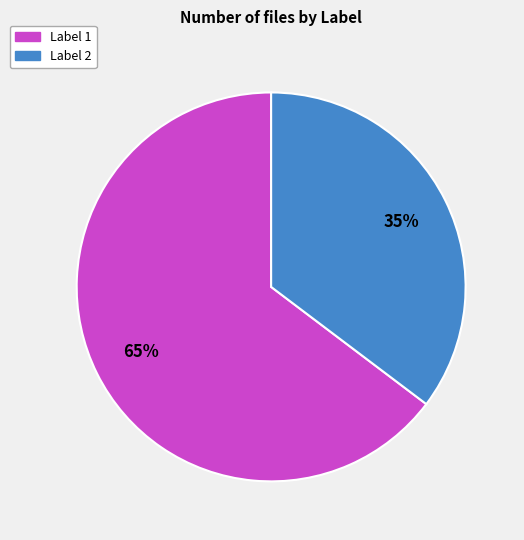

How many slices are in this pie chart?

2